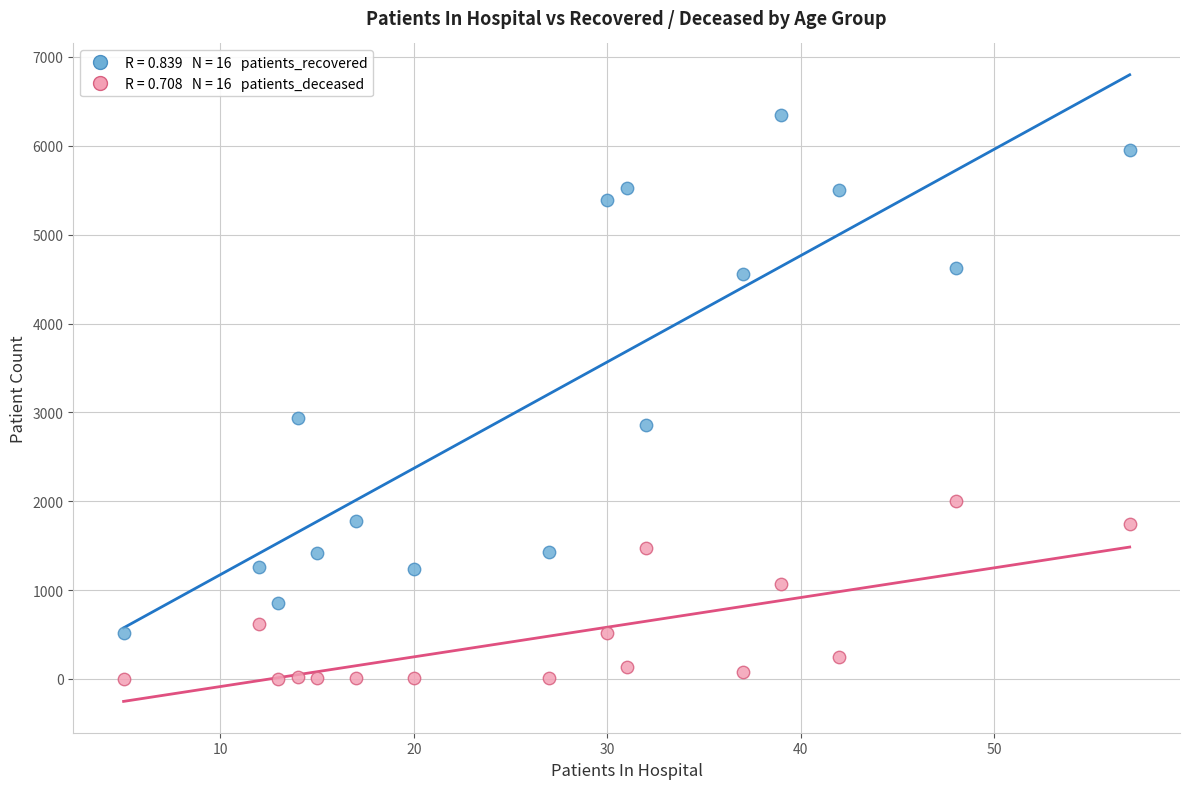

Across all data points, what is the range of X values (max minus min)?

52